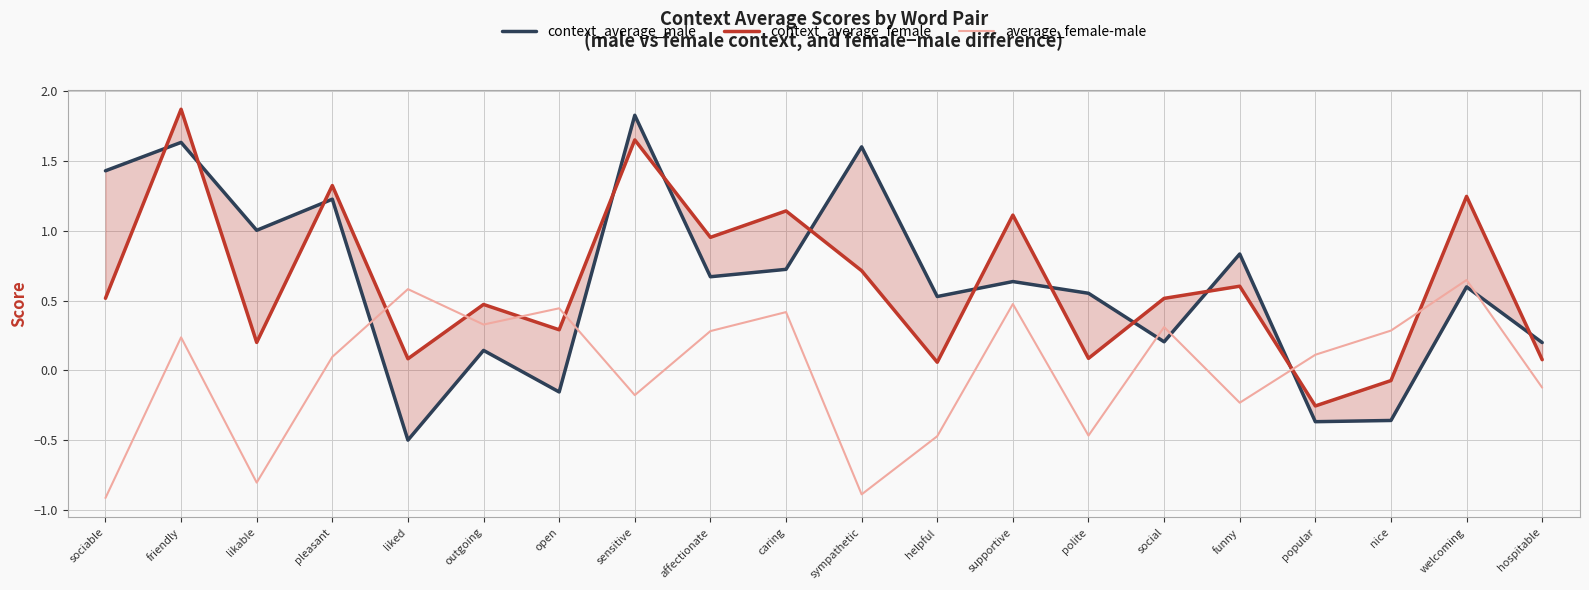

How many values in the context_average_female series exceed 0?

18